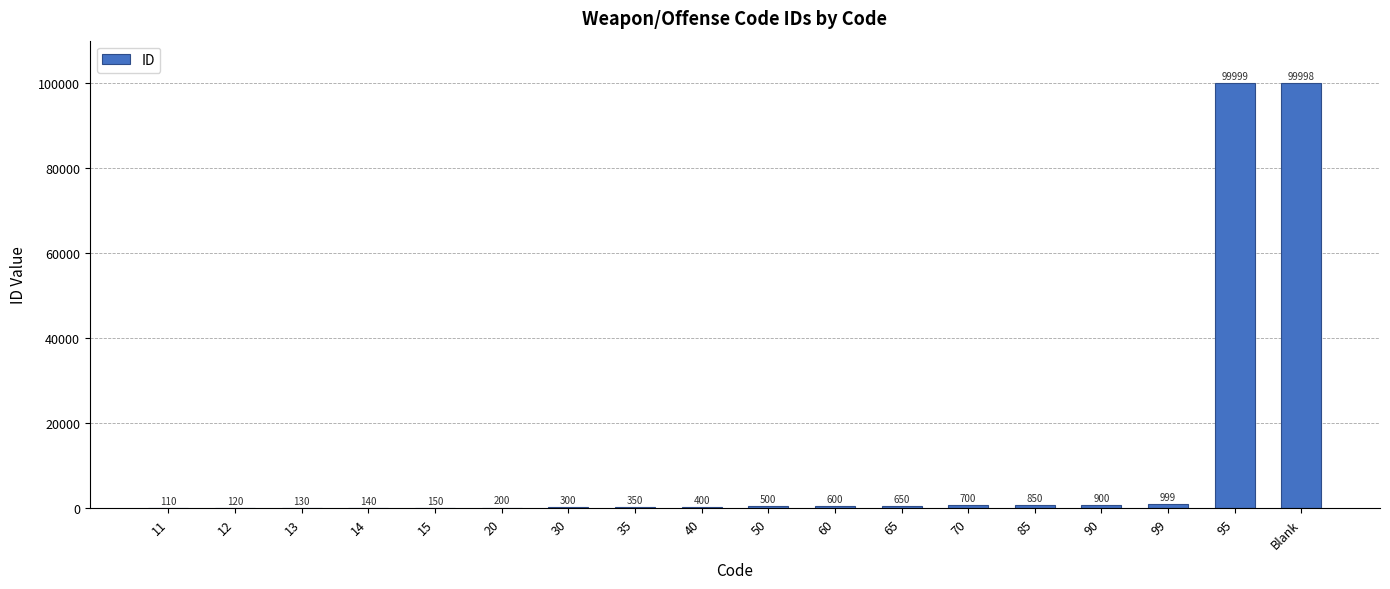

How many data points does each series have?

18